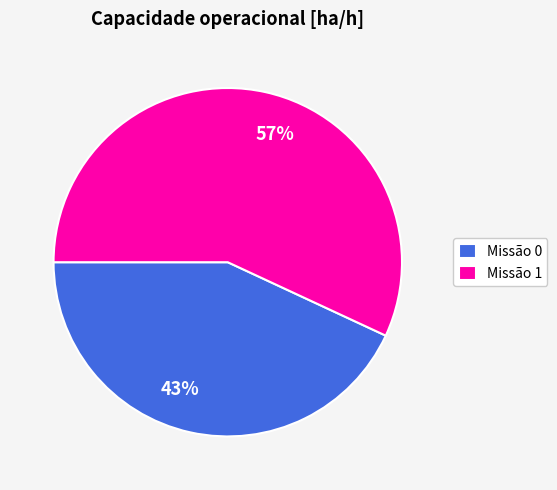

Do 43% and 57% together represent more than half of the pie?

Yes